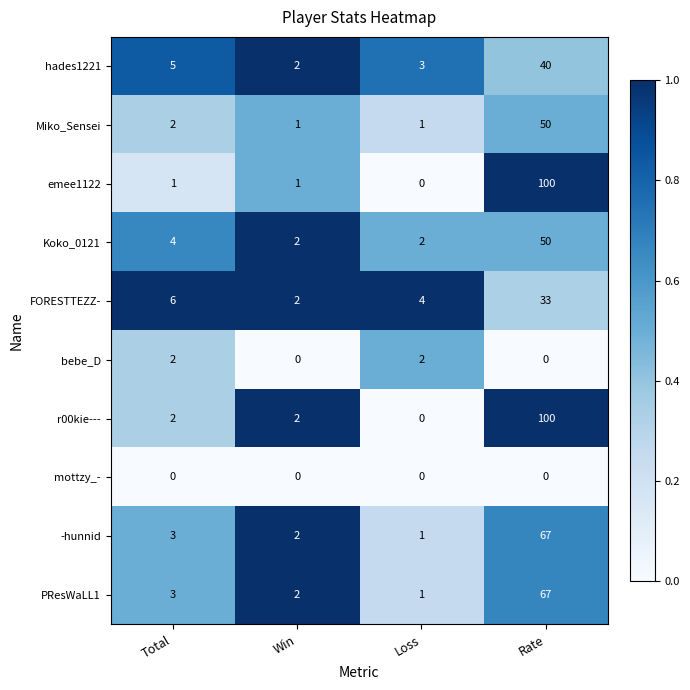

Is it true that bebe_D equals -1 at Win?

False